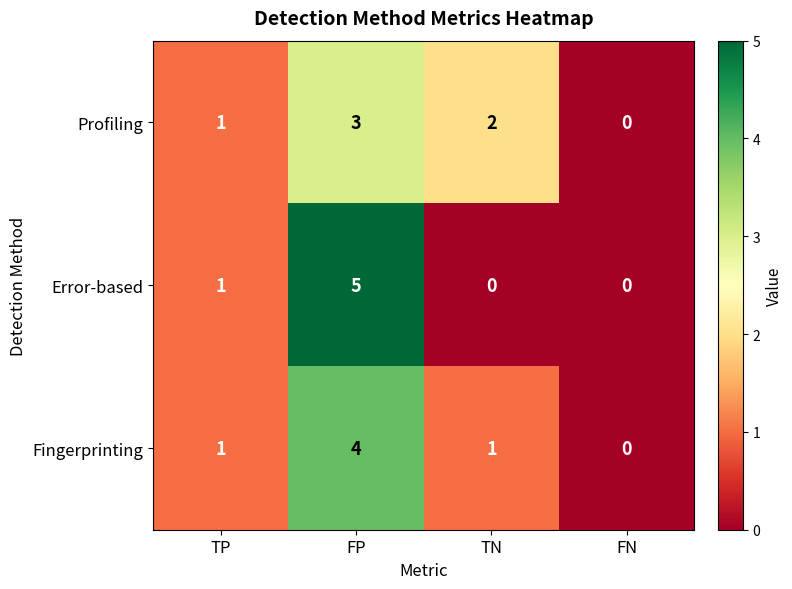

Count the number of data series in this chart.

3